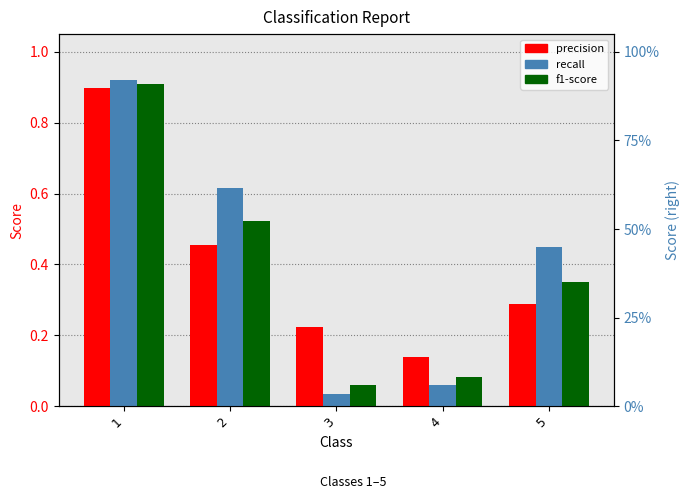

What is the sum of the recall values at 2 and 5?

1.1